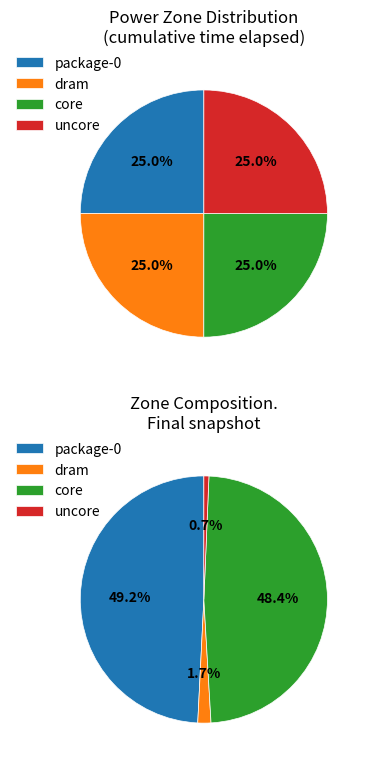

Is there any slice that represents more than half of the pie?

No